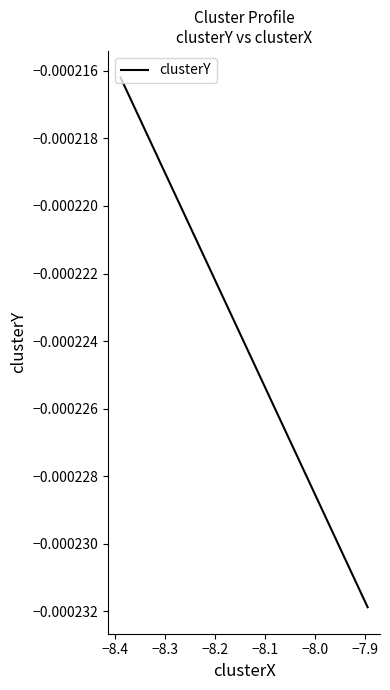

At which label is the value closest to 0?

−8.4